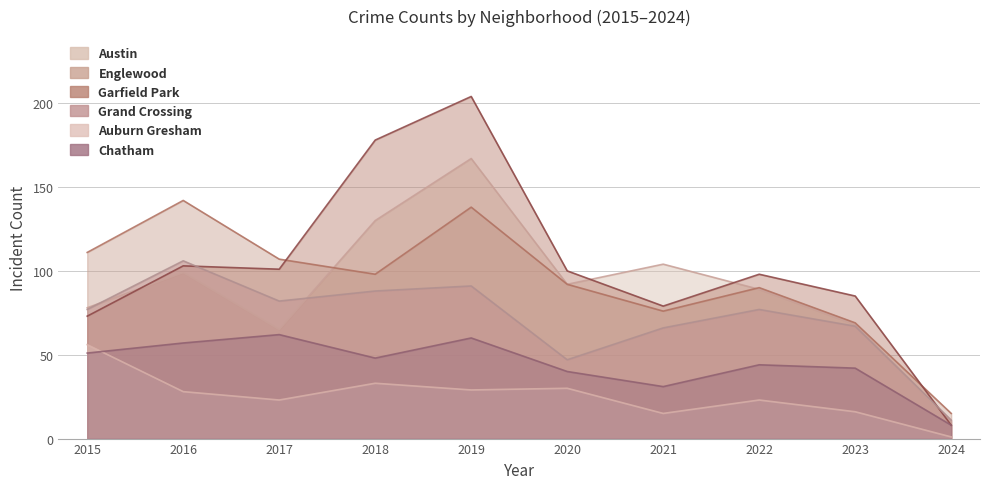

What is the value of the Austin point at the 2nd from the left?

99